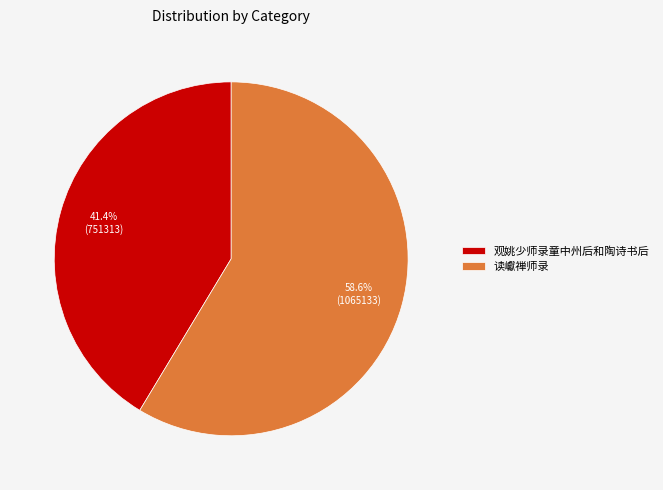

How many segments does this pie chart have?

2